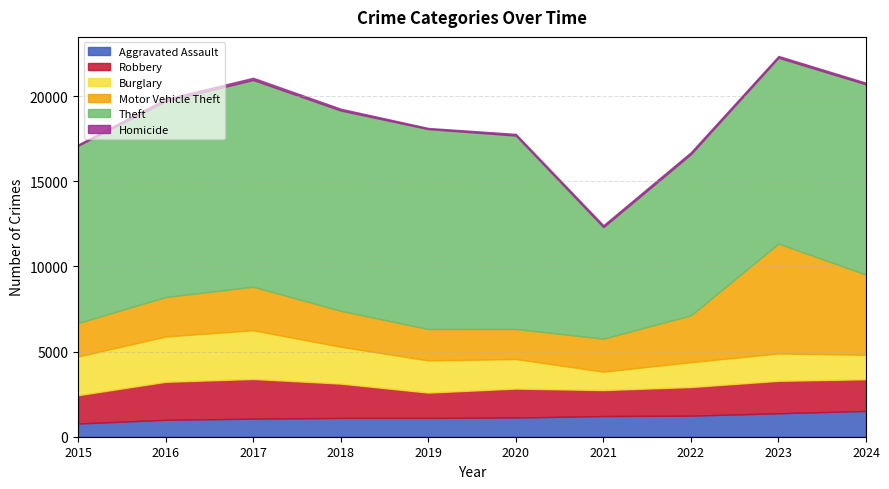

True or false: Homicide and Motor Vehicle Theft cross at least once.

False